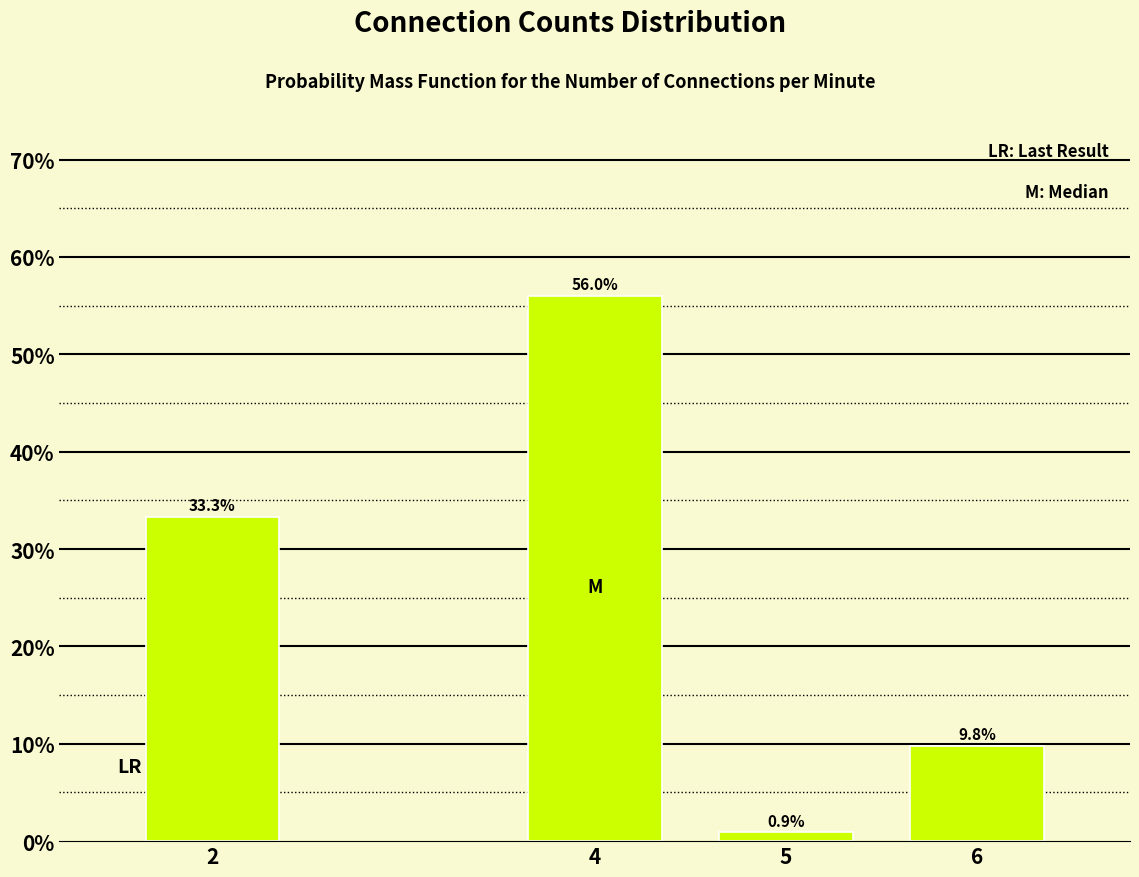

Reading right to left, list all the values displayed in this chart.

6=9.8	5=0.9	4=56.0	2=33.3